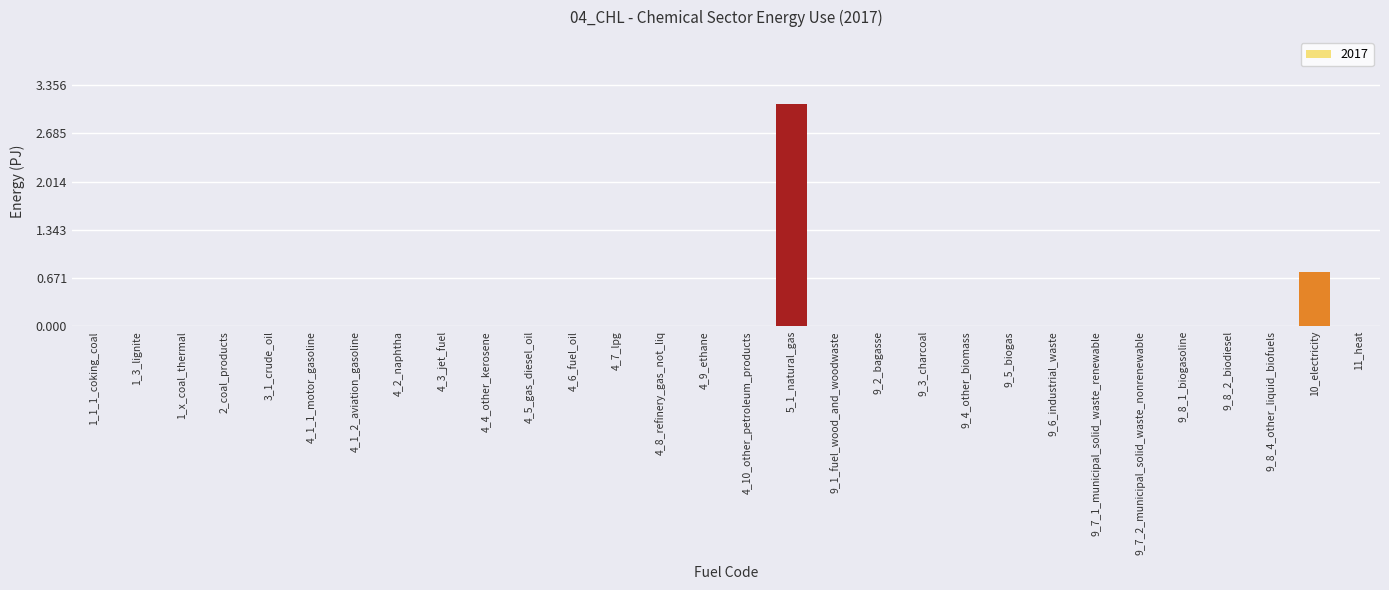

The chart shows a value of -1.2 at 9_1_fuel_wood_and_woodwaste. True or false?

False